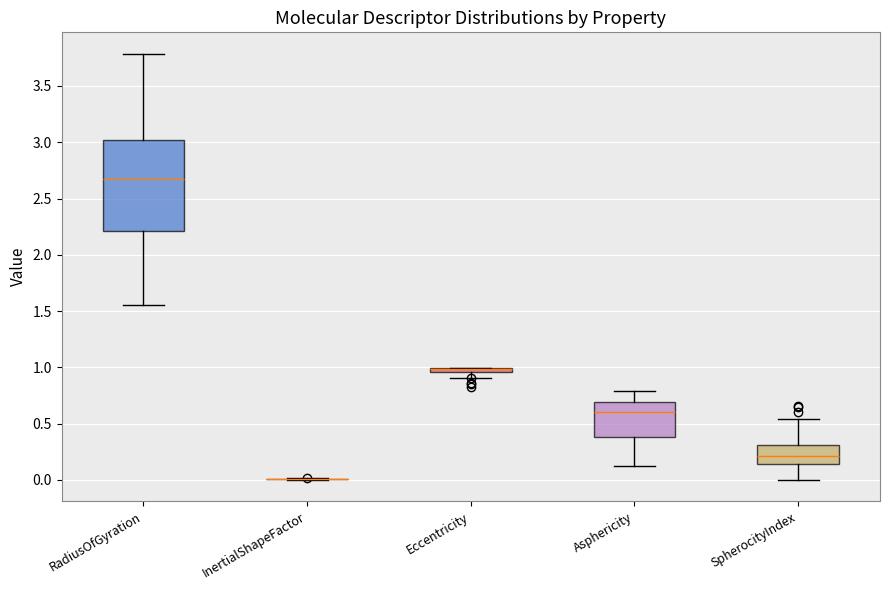

Comparing the boxes themselves (not the whiskers), which one is the tallest?

RadiusOfGyration